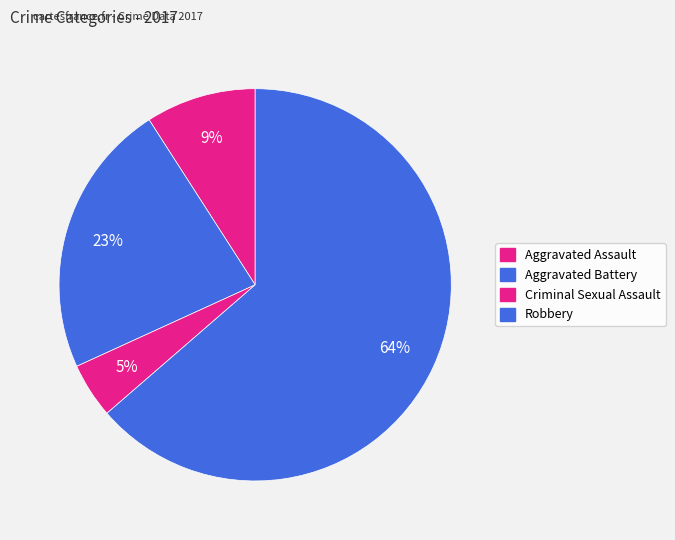

Count the number of slices in the pie.

4